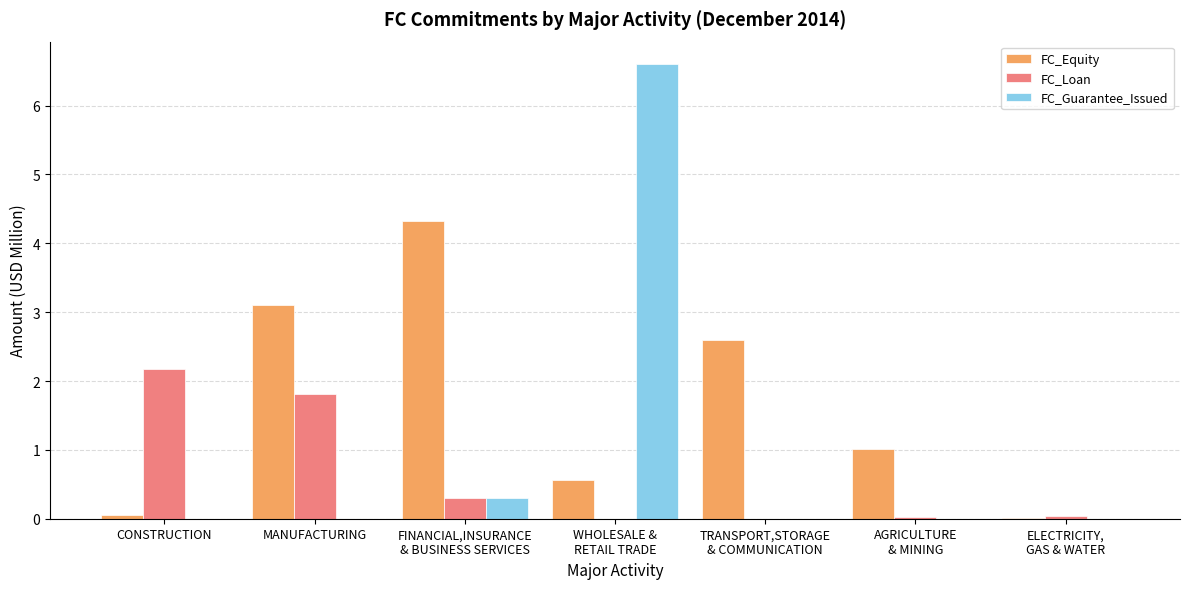

What is the sum of all FC_Guarantee_Issued values?

6.9